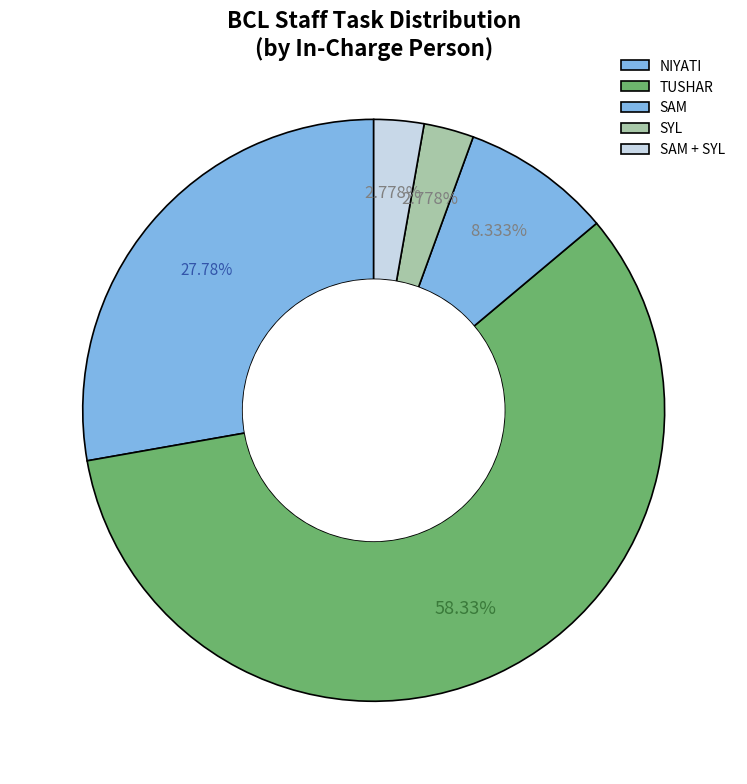

Is it true that SYL is 13% of the pie?

False